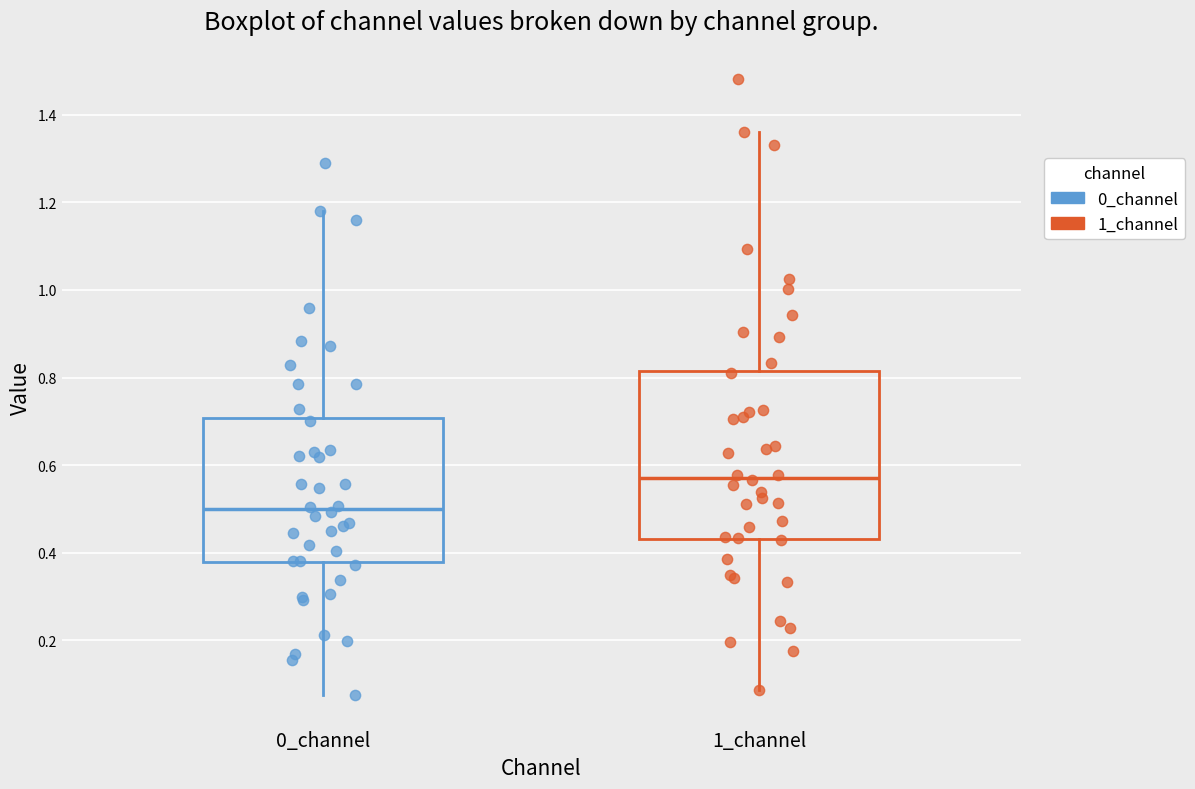

Where is the upper edge of the box for 0_channel on the y-axis? The values are not printed on the chart, so give them approximately, as read against the axis.

0.70